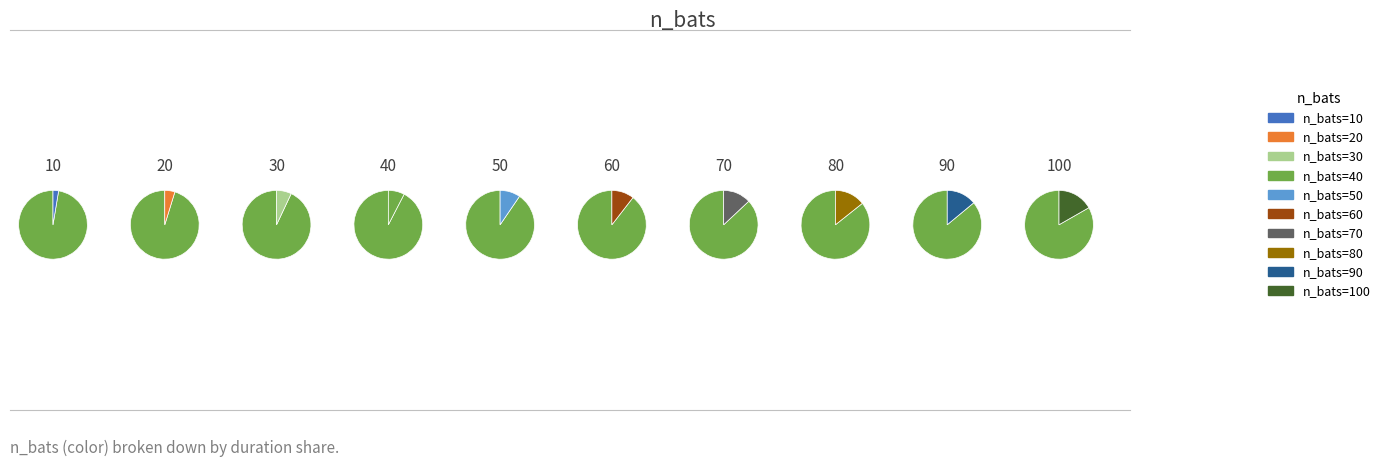

To the nearest percent, what portion does 70 represent?

13%